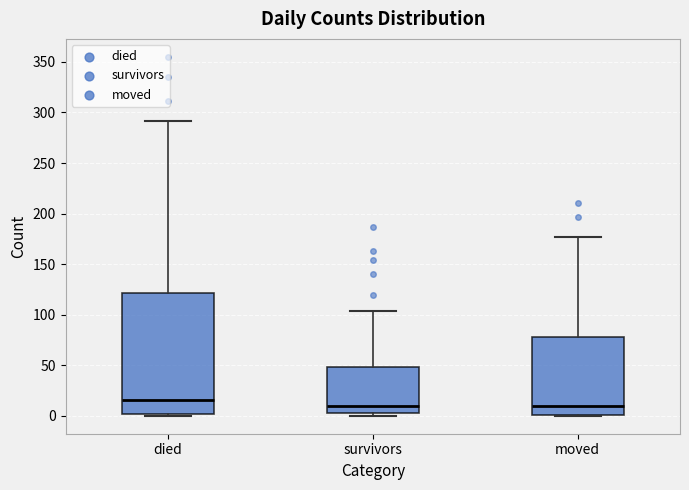

Where is the lower edge of the box for died on the y-axis? The values are not printed on the chart, so give them approximately, as read against the axis.

0